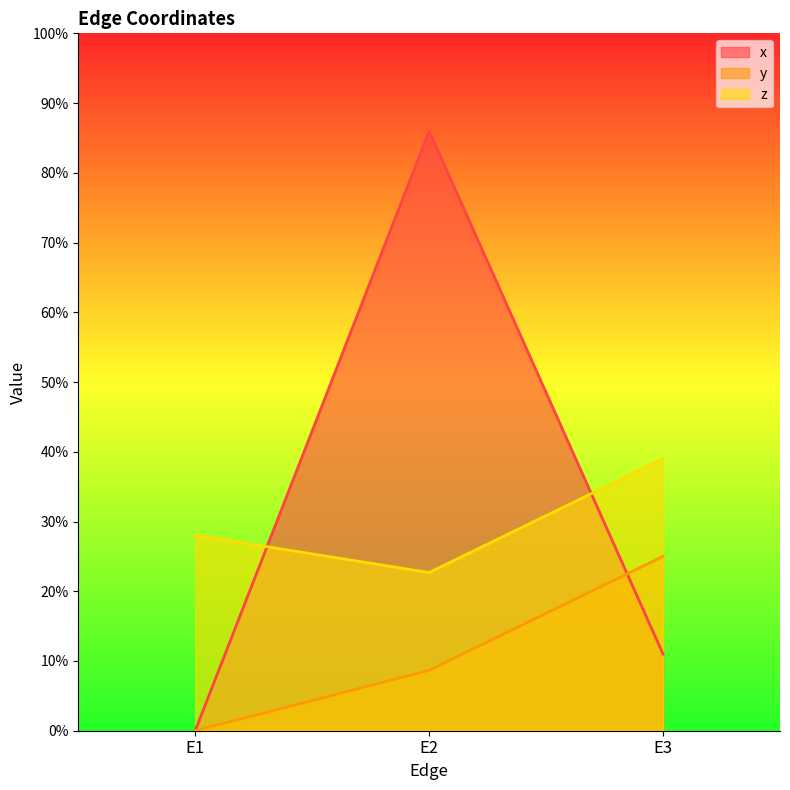

Reading left to right, what are all the values shown in this chart?

x: 0.0	0.9	0.1
y: 0.0	0.1	0.2
z: 0.3	0.2	0.4